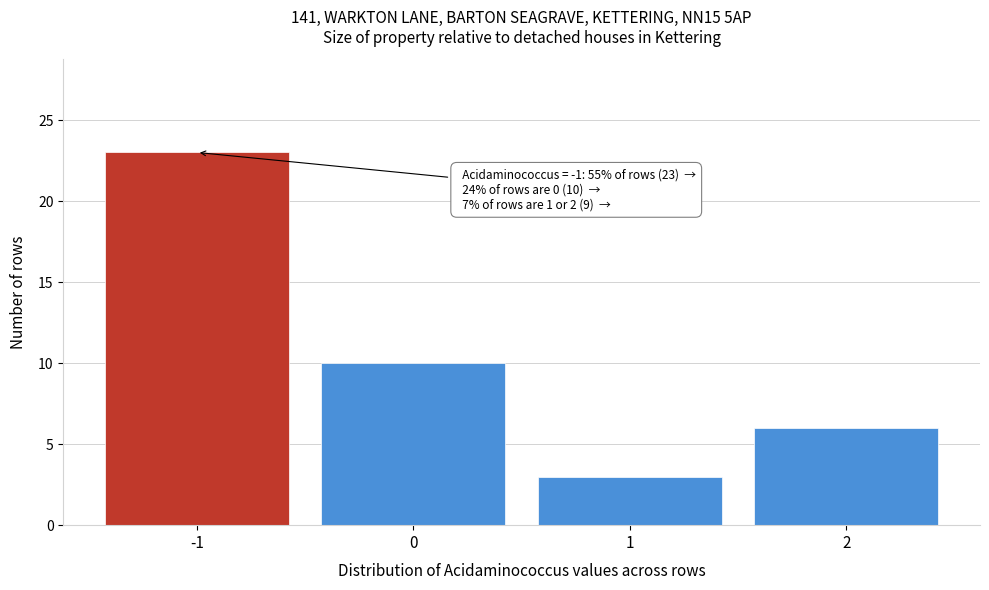

Reading right to left, list all the values displayed in this chart.

2=6	1=3	0=10	-1=23